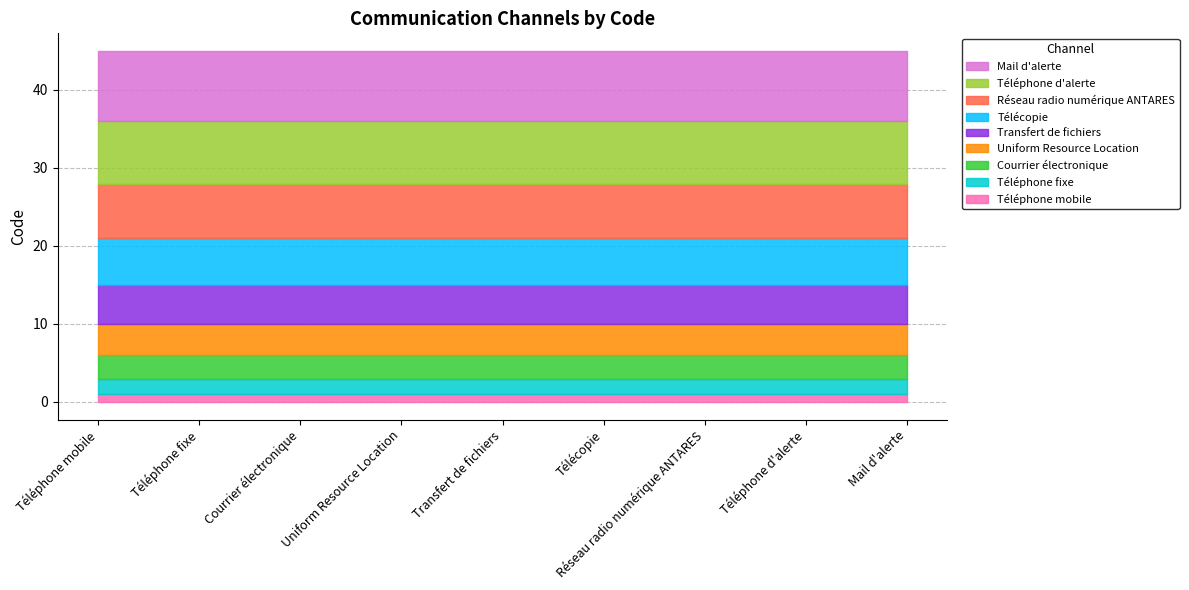

Does the chart have visible grid lines?

Yes